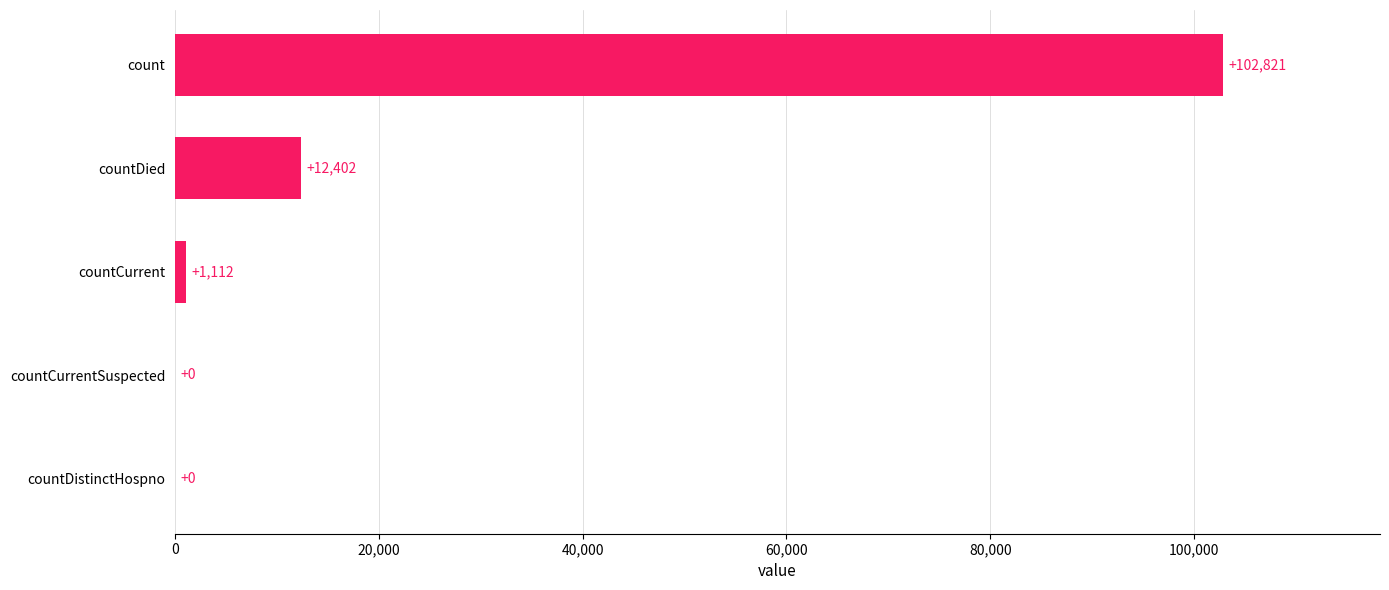

Is it true that the value at countCurrent is 1112?

True